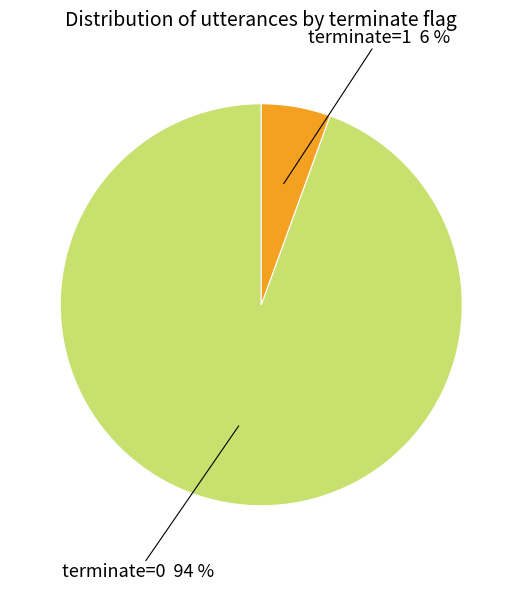

Is there a majority slice in this chart?

Yes